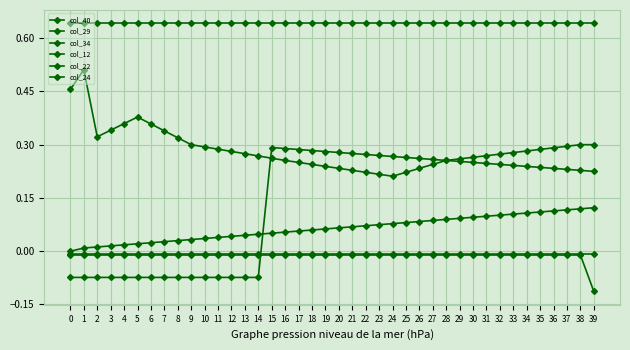

Does the chart have visible grid lines?

Yes